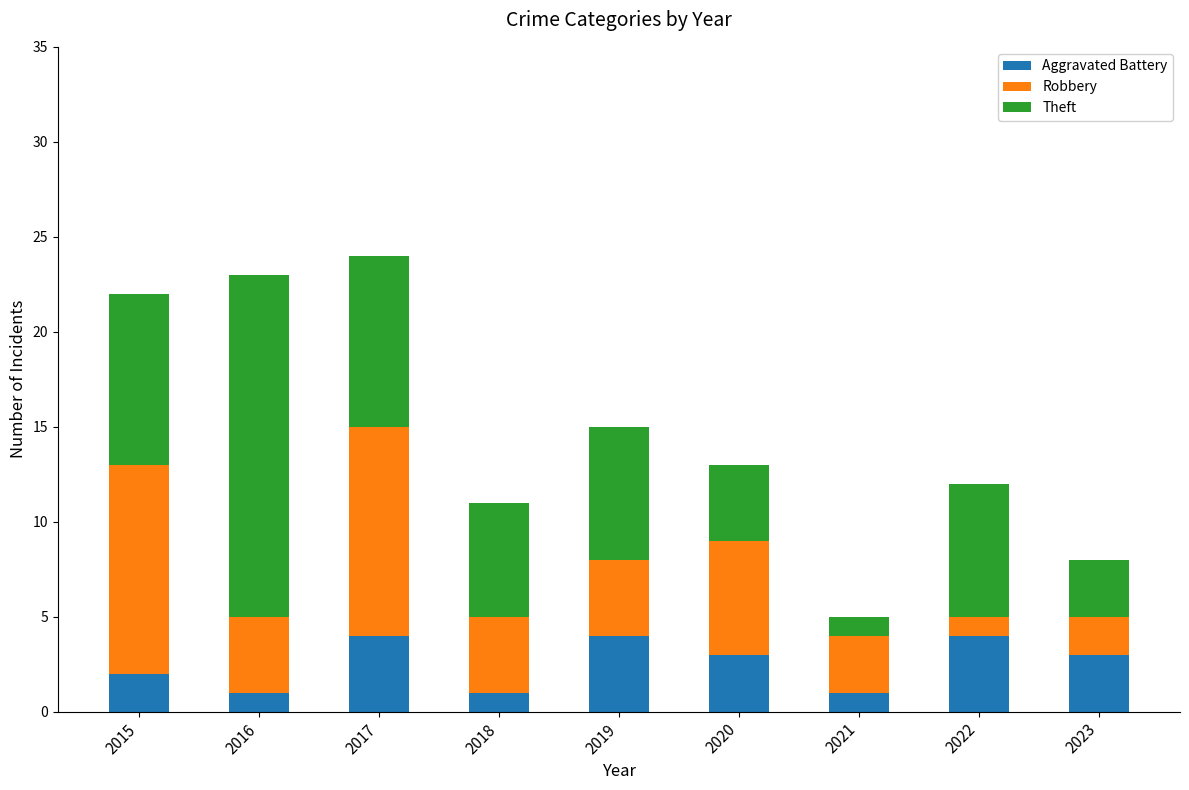

What is the sum of the Aggravated Battery values at 2023 and 2017?

7